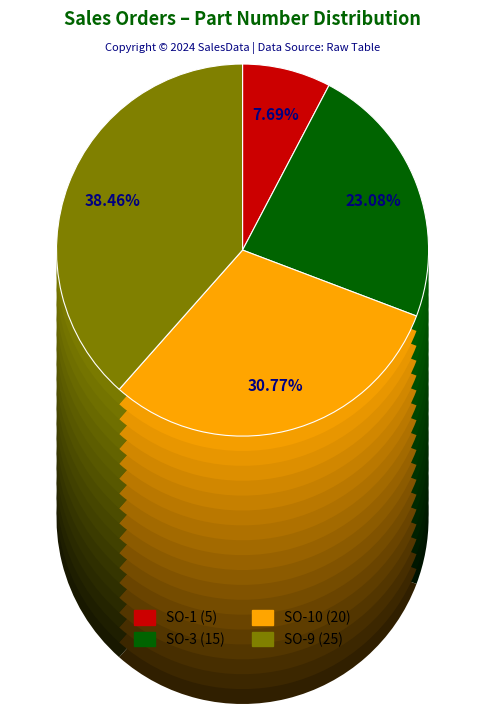

True or false: SO-3 accounts for 18% of the total.

False